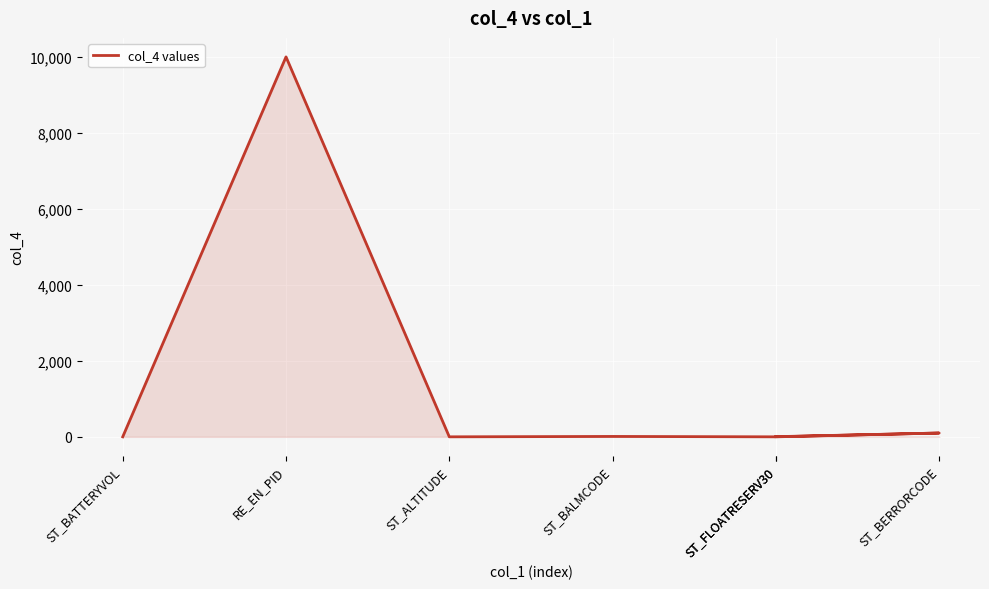

Reading left to right, transcribe all the data shown in this chart.

0	10001	0	10	0	100	4